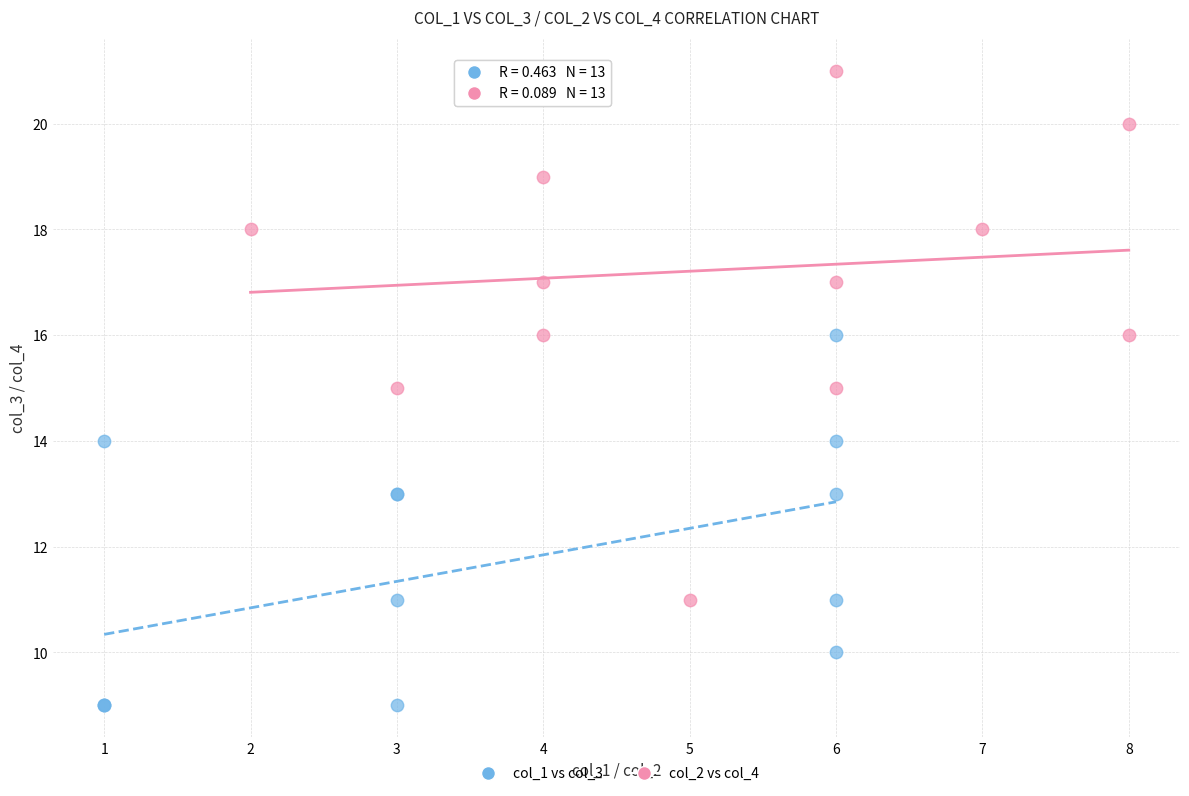

Which series reaches the minimum Y coordinate?

col_1 vs col_3